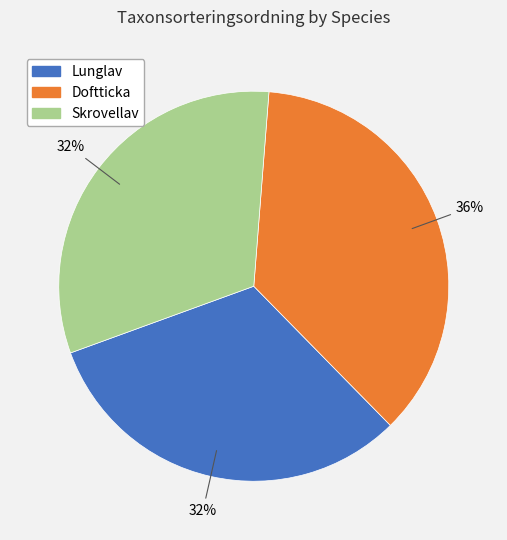

Is there a majority slice in this chart?

No